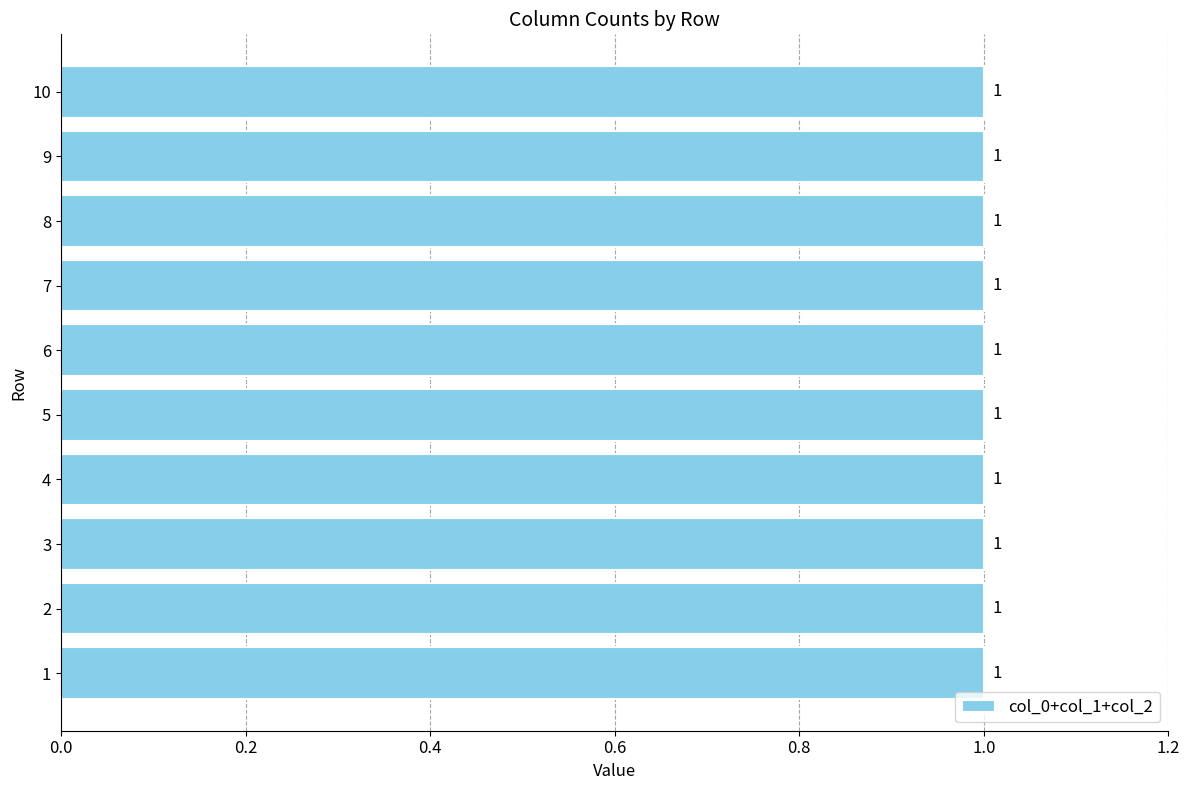

Which category has the highest value in the 0 series?

1